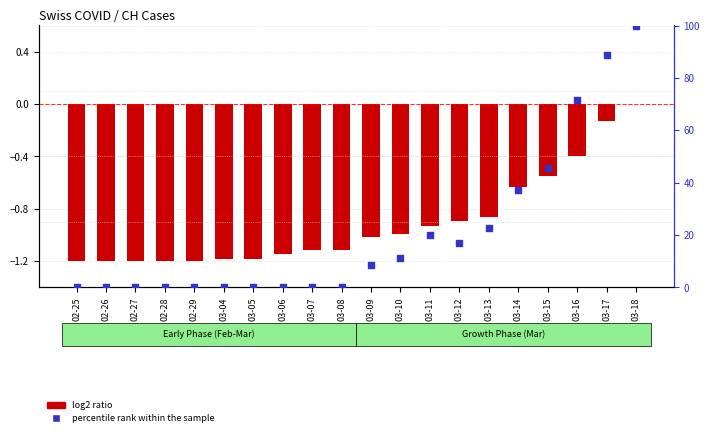

Which series contains the lowest Y value?

log2 ratio